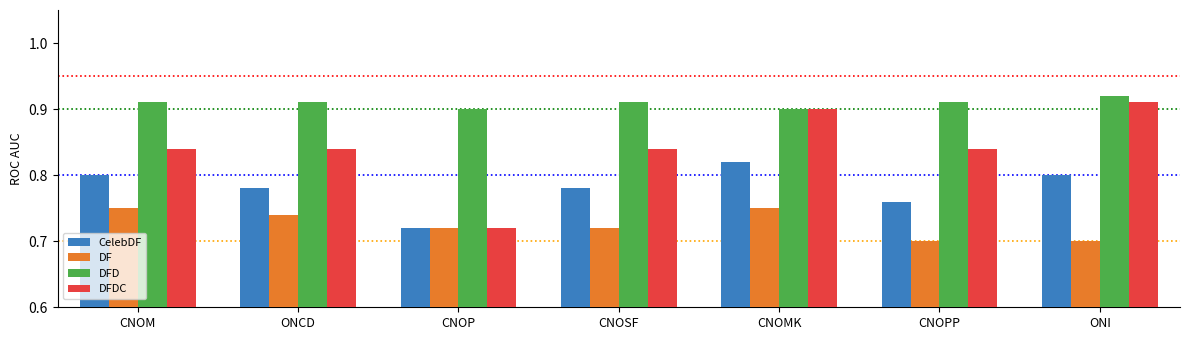

Count the number of categories in the chart.

7